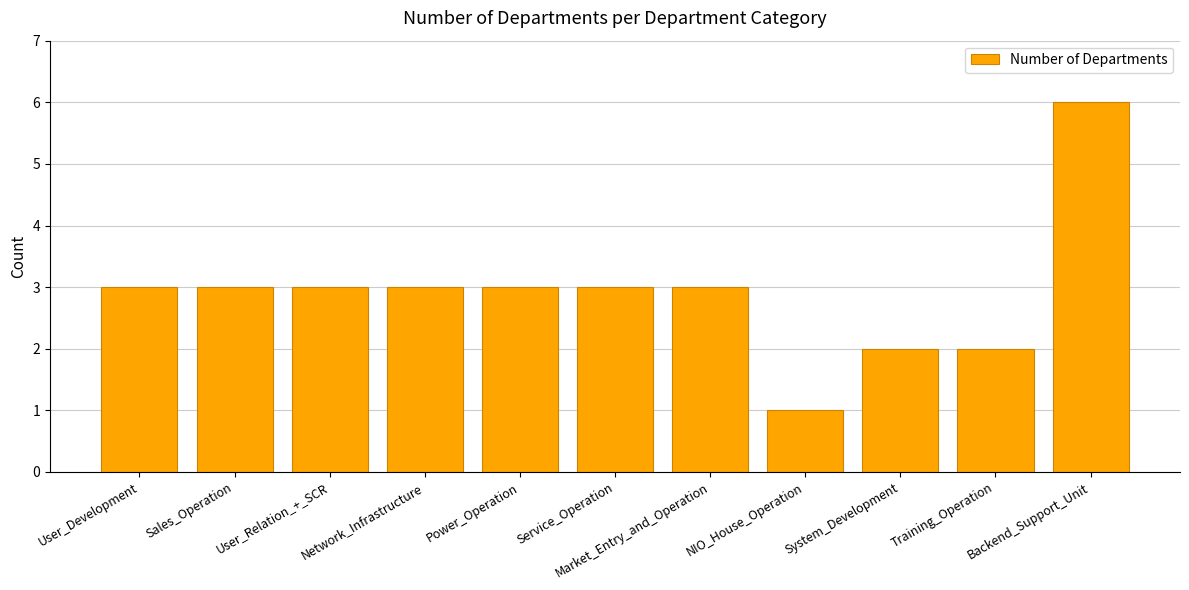

The value at User_Relation_+_SCR is 2. True or false?

False